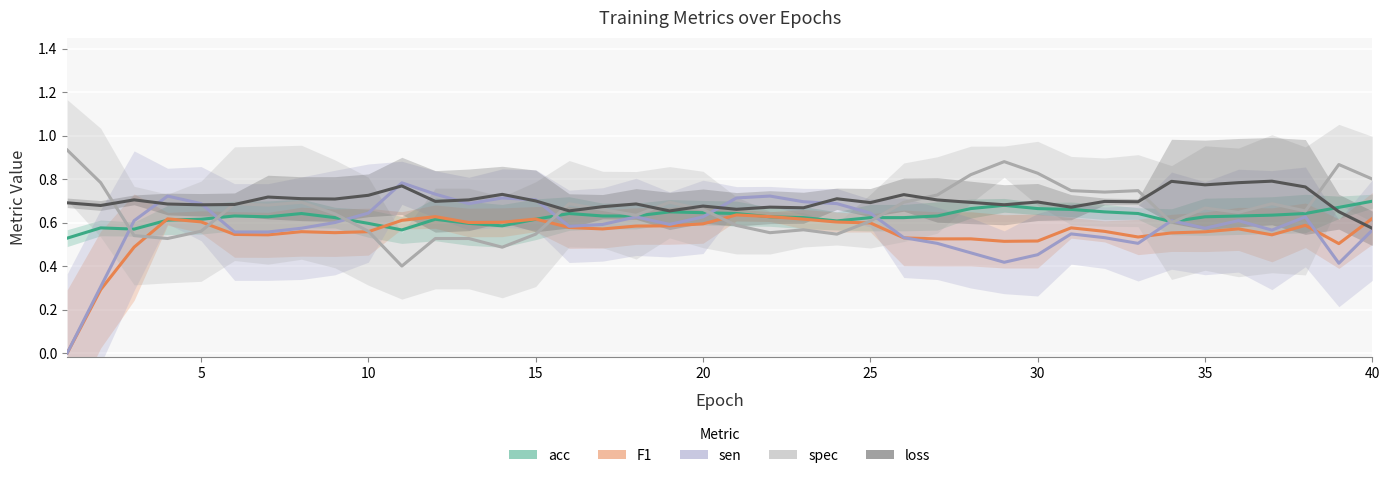

Is this an area chart (filled region under the line)?

No